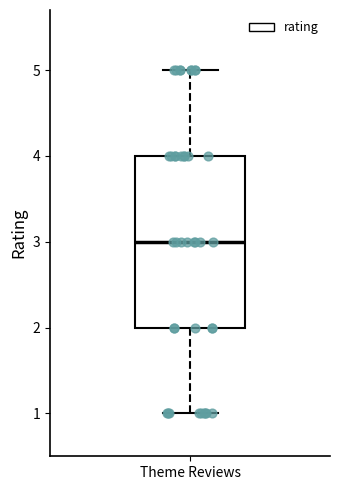

Transcribe this box plot: give where the median line is, the range the box spans, and where the two whiskers end, as read against the y-axis. The values are not printed on the chart, so give them approximately, as read against the axis.

median 3, box 2 to 4, whiskers 1 to 5